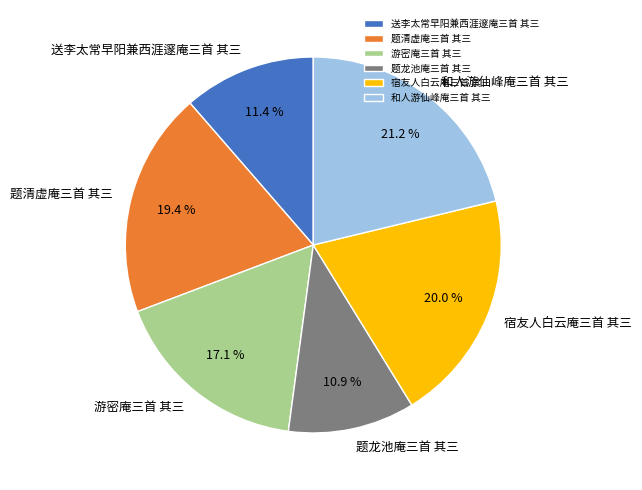

What is the largest slice in the pie chart?

和人游仙峰庵三首 其三